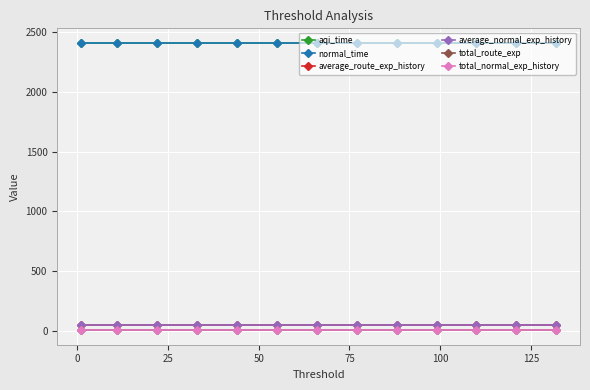

Is it true that total_route_exp equals 4.9 at 125?

True